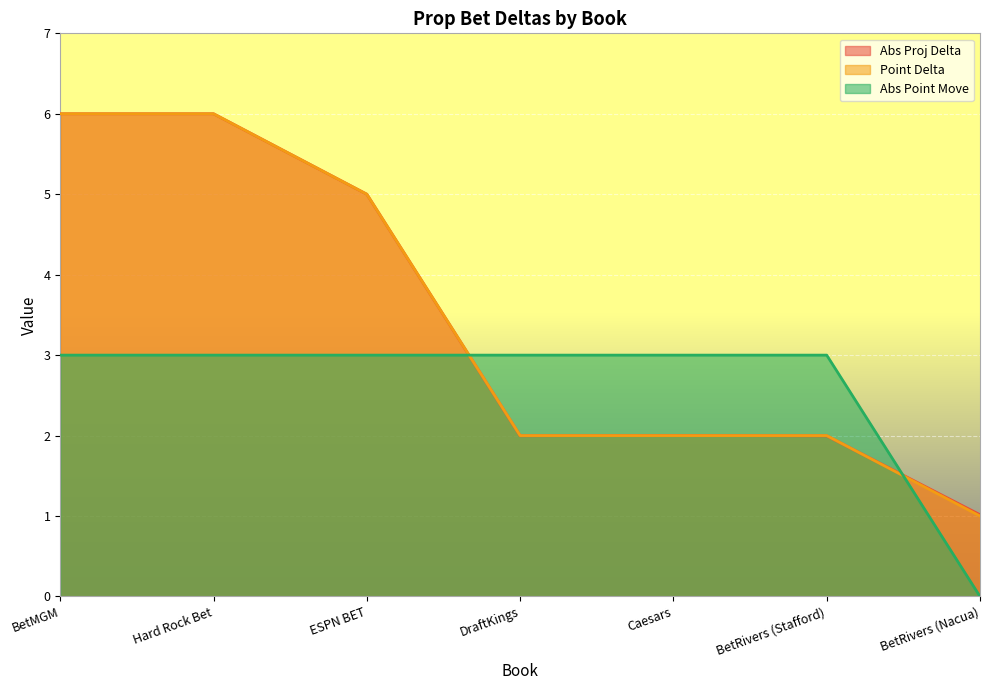

At how many categories does at least one series exceed 5?

2